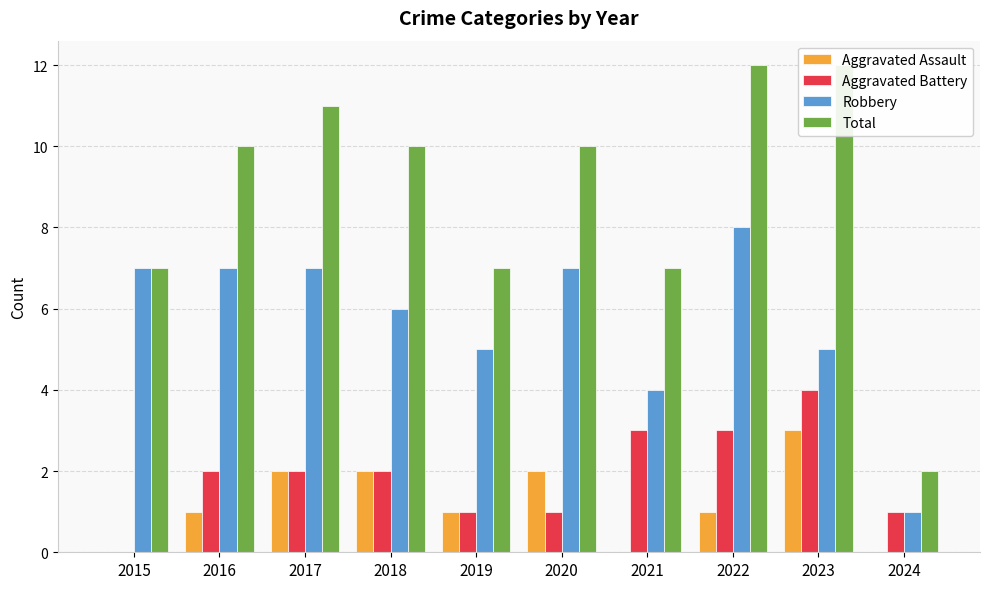

How many values in the Total series exceed 10?

3